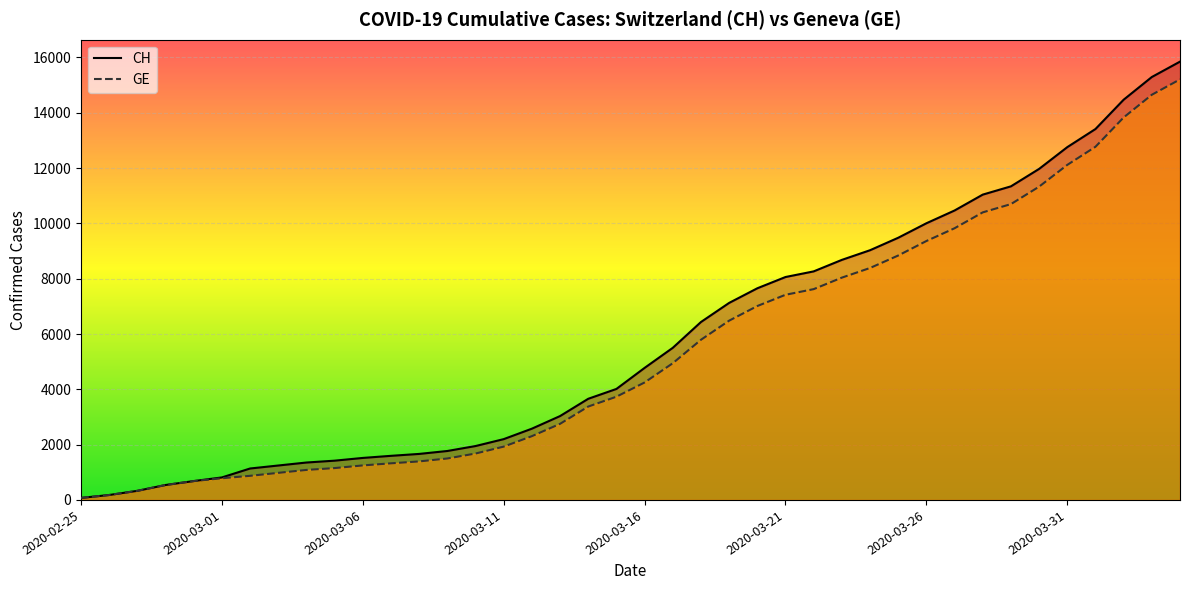

What position from the left is 23?

24